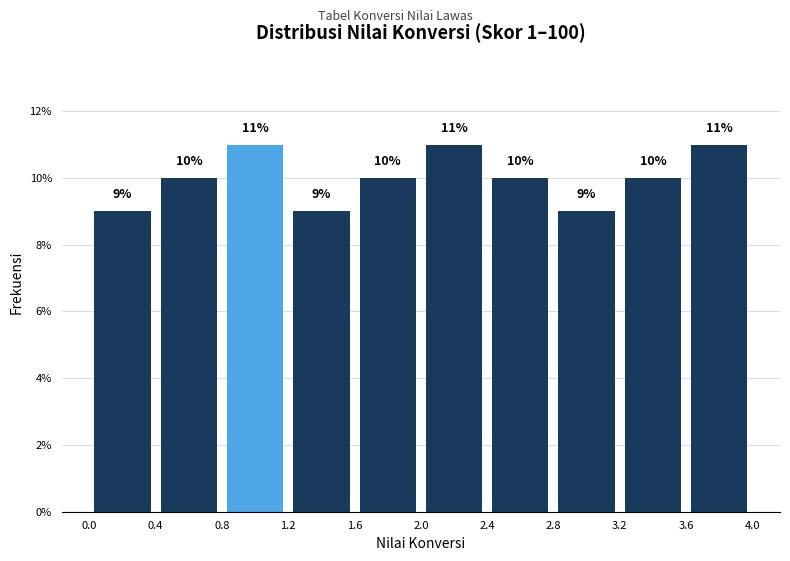

How tall is the bar that spans 3.6 to 4.0 on the x-axis?

11